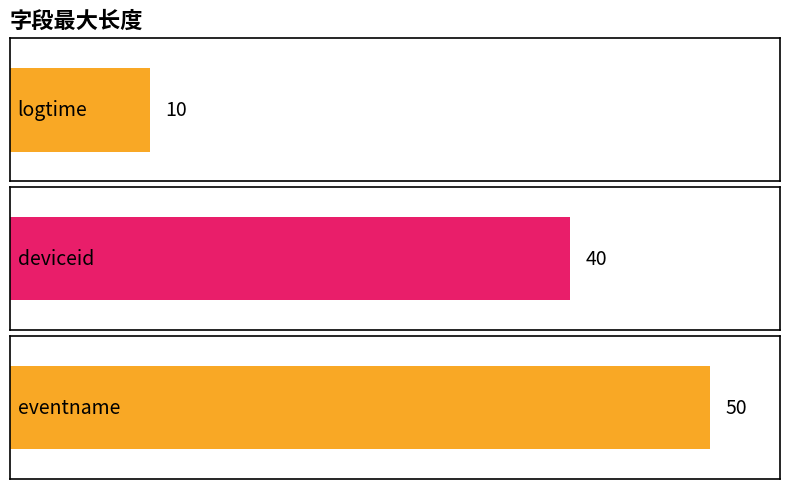

Are the bars grouped side by side (vs. stacked)?

No